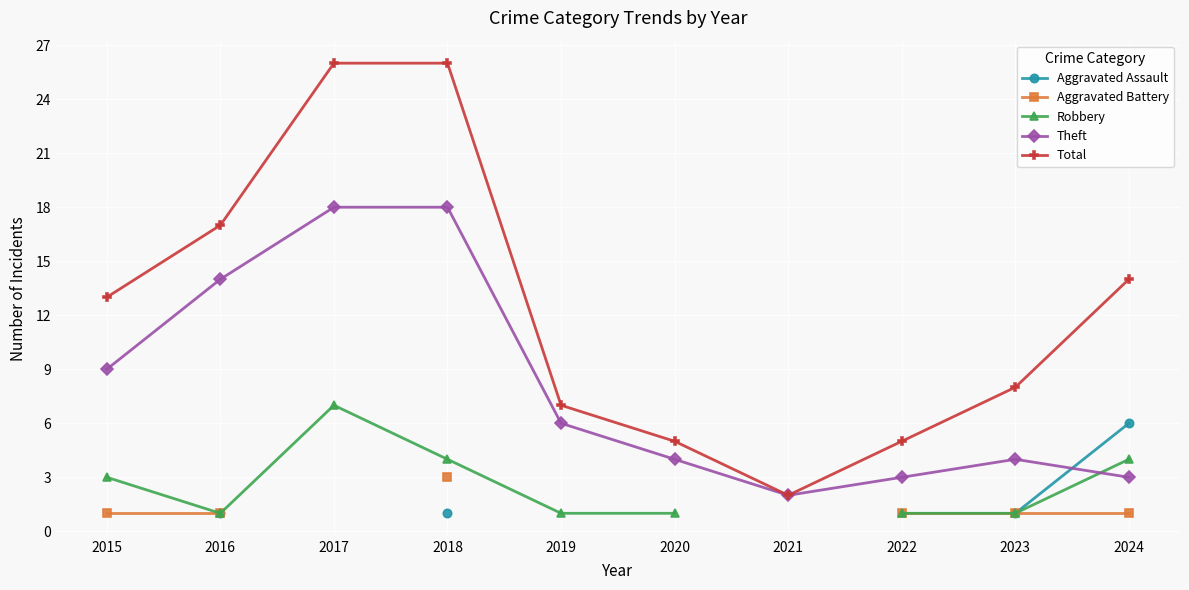

What is the maximum value for Robbery?

7.0